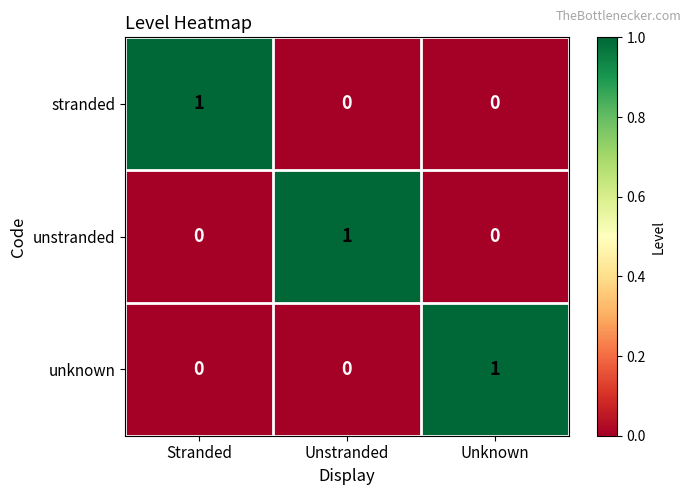

The value of stranded at Unstranded is 0. True or false?

True